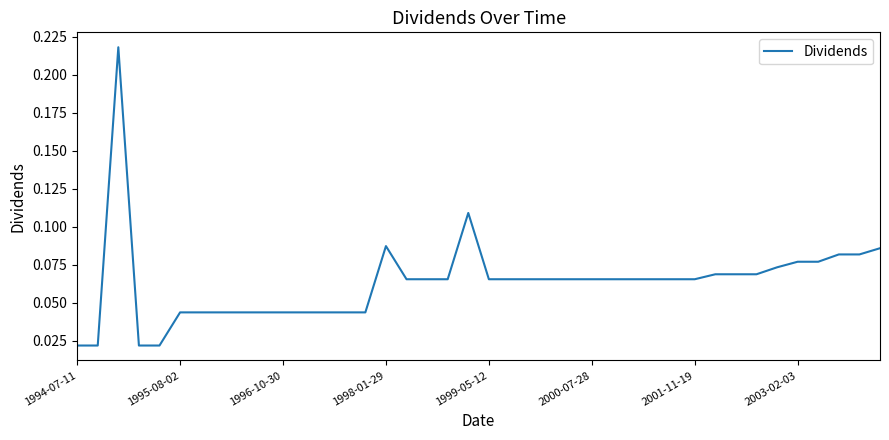

True or false: the data has more than 0 interior local peaks.

True